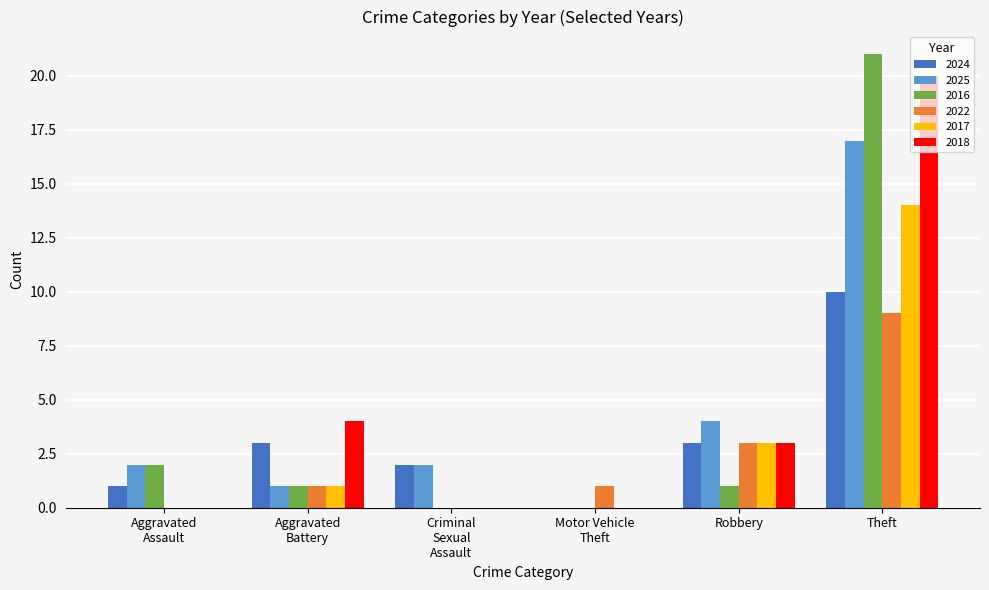

What is the greatest value displayed?

21